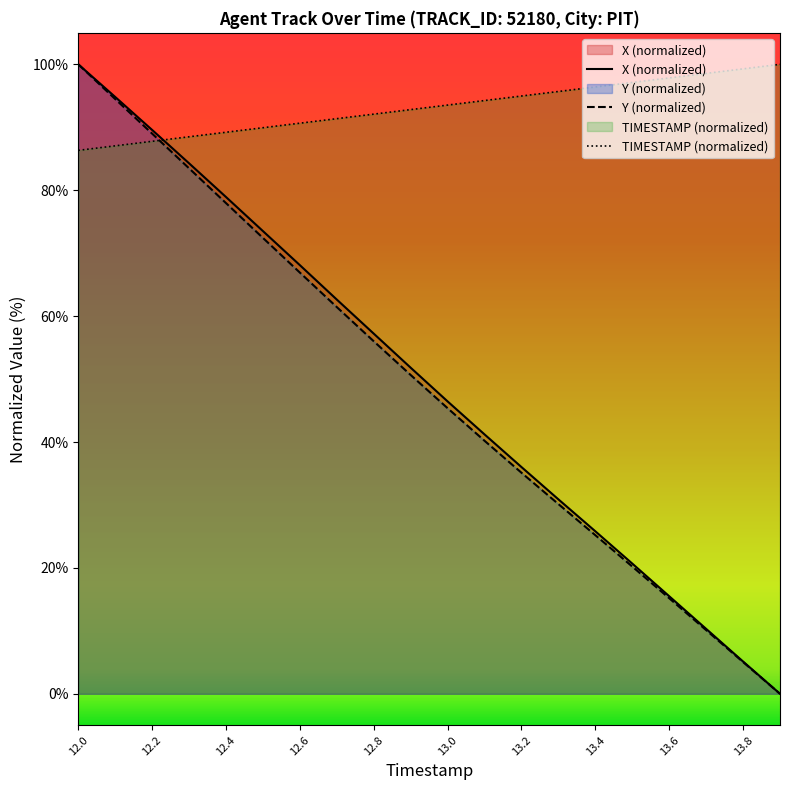

The value of X at 12.5 is 73.5. True or false?

True